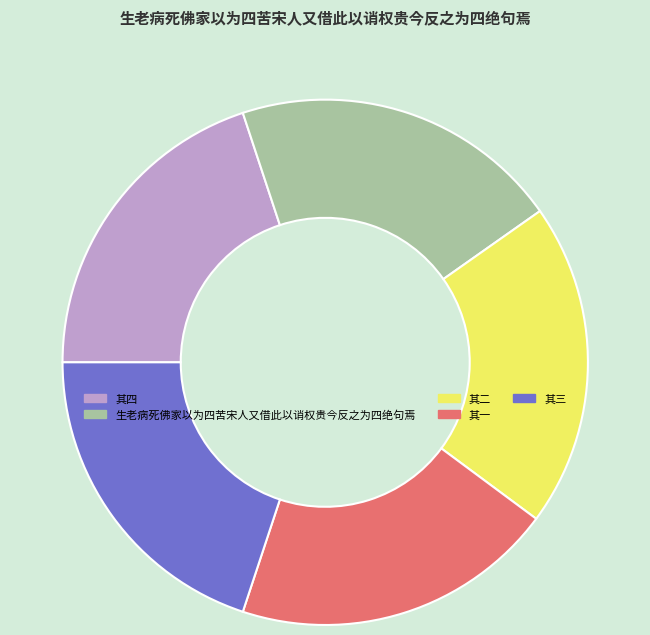

How many slices are in this pie chart?

5